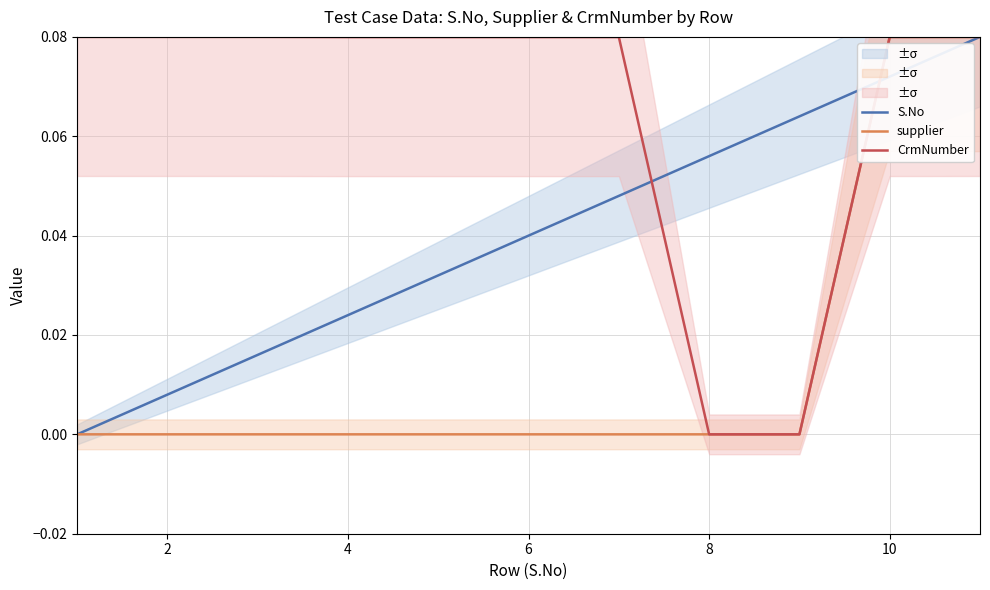

Is the value of CrmNumber at 10 greater than the value of S.No at 10?

Yes